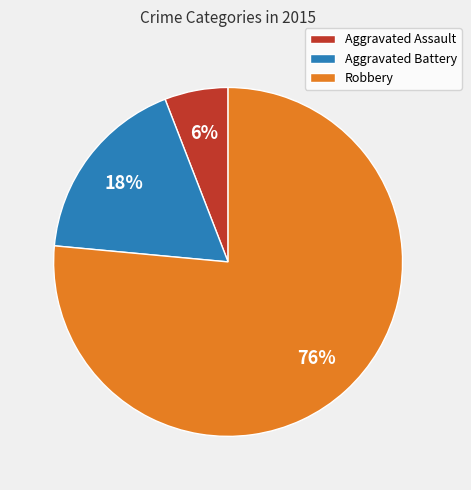

What is the smallest slice in the pie chart?

Aggravated Assault